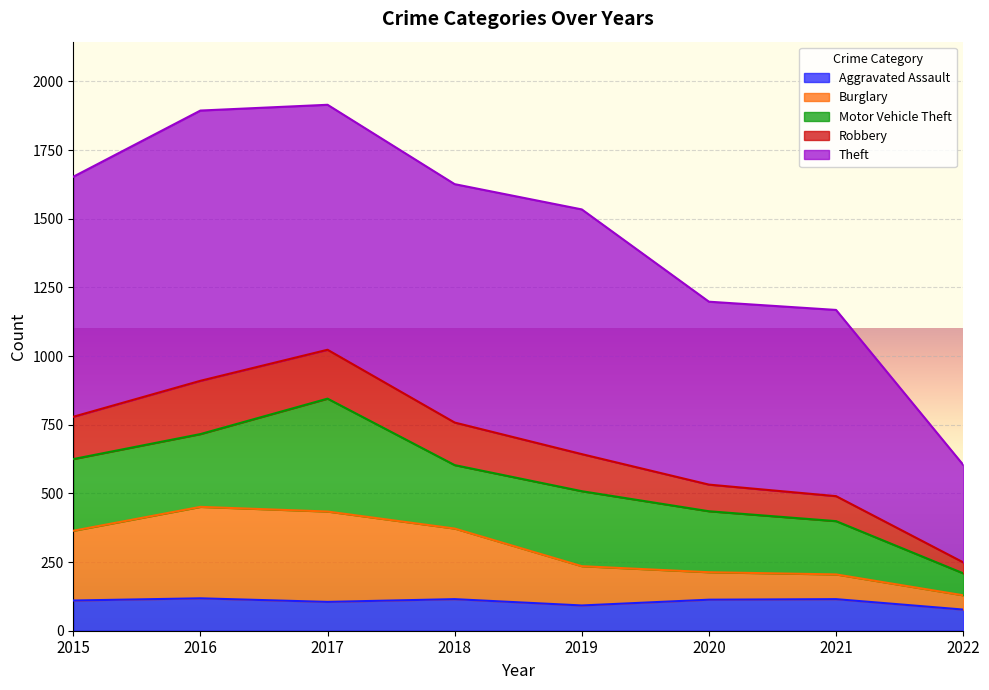

How many categories are shown in the chart?

8